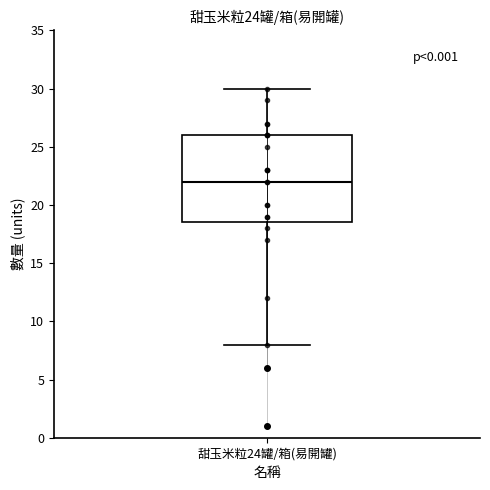

Where does the lower whisker of the box for 甜玉米粒24罐/箱(易開罐) end on the y-axis? The values are not printed on the chart, so give them approximately, as read against the axis.

8.0